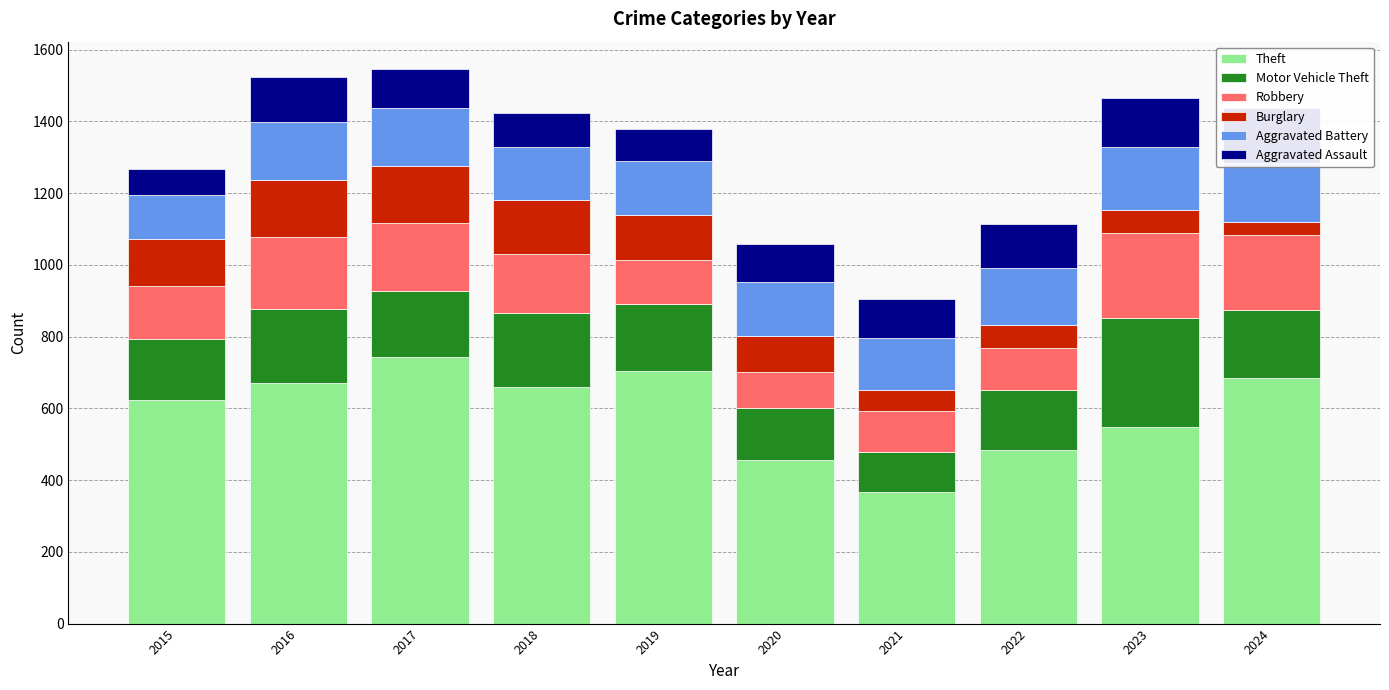

Which label corresponds to the largest value in the chart?

2017